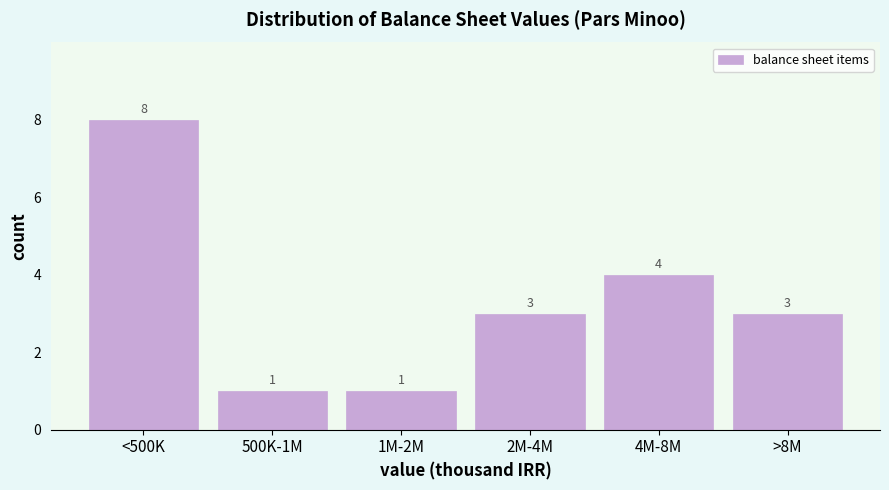

Reading left to right, transcribe all the data shown in this chart.

<500K=8	500K-1M=1	1M-2M=1	2M-4M=3	4M-8M=4	>8M=3